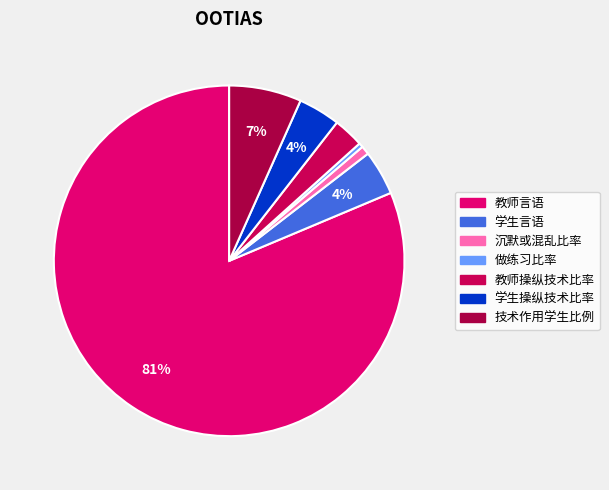

Combined, do 技术作用学生比例 and 沉默或混乱比率 account for over 50%?

No